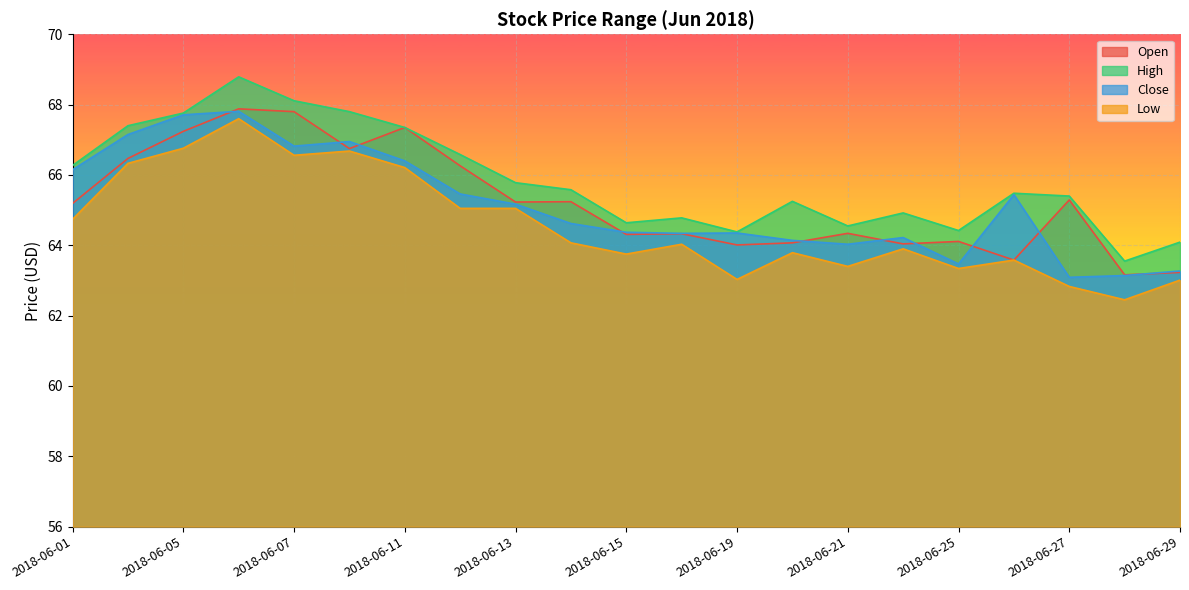

Reading left to right, list all the values displayed in this chart.

Open: 2018-06-01=65.2	2018-06-04=66.5	2018-06-05=67.2	2018-06-06=67.9	2018-06-07=67.8	2018-06-08=66.8	2018-06-11=67.3	2018-06-12=66.3	2018-06-13=65.2	2018-06-14=65.2	2018-06-15=64.3	2018-06-18=64.3	2018-06-19=64.0	2018-06-20=64.1	2018-06-21=64.3	2018-06-22=64.0	2018-06-25=64.1	2018-06-26=63.6	2018-06-27=65.3	2018-06-28=63.2	2018-06-29=63.2
High: 2018-06-01=66.3	2018-06-04=67.4	2018-06-05=67.8	2018-06-06=68.8	2018-06-07=68.1	2018-06-08=67.8	2018-06-11=67.3	2018-06-12=66.6	2018-06-13=65.8	2018-06-14=65.6	2018-06-15=64.6	2018-06-18=64.8	2018-06-19=64.4	2018-06-20=65.2	2018-06-21=64.5	2018-06-22=64.9	2018-06-25=64.4	2018-06-26=65.5	2018-06-27=65.4	2018-06-28=63.5	2018-06-29=64.1
Close: 2018-06-01=66.2	2018-06-04=67.2	2018-06-05=67.7	2018-06-06=67.8	2018-06-07=66.8	2018-06-08=67.0	2018-06-11=66.4	2018-06-12=65.5	2018-06-13=65.2	2018-06-14=64.6	2018-06-15=64.4	2018-06-18=64.3	2018-06-19=64.3	2018-06-20=64.1	2018-06-21=64.0	2018-06-22=64.2	2018-06-25=63.5	2018-06-26=65.4	2018-06-27=63.1	2018-06-28=63.1	2018-06-29=63.3
Low: 2018-06-01=64.7	2018-06-04=66.3	2018-06-05=66.8	2018-06-06=67.6	2018-06-07=66.6	2018-06-08=66.7	2018-06-11=66.2	2018-06-12=65.0	2018-06-13=65.0	2018-06-14=64.1	2018-06-15=63.8	2018-06-18=64.0	2018-06-19=63.0	2018-06-20=63.8	2018-06-21=63.4	2018-06-22=63.9	2018-06-25=63.3	2018-06-26=63.6	2018-06-27=62.8	2018-06-28=62.5	2018-06-29=63.0